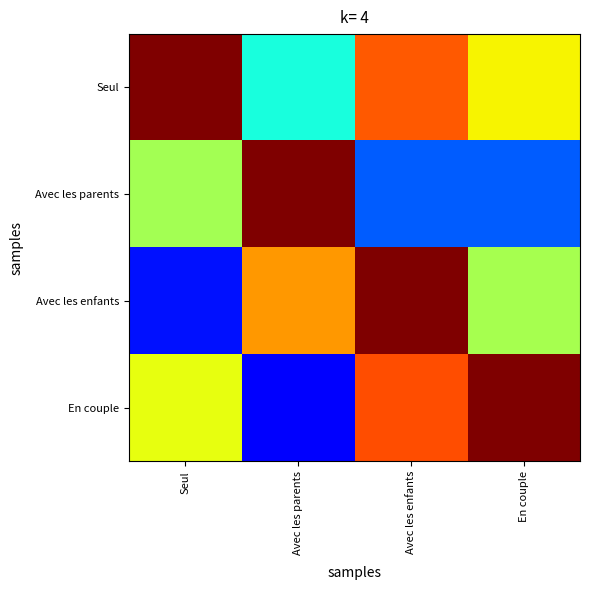

At which category does the chart reach its minimum across all series?

Avec les parents